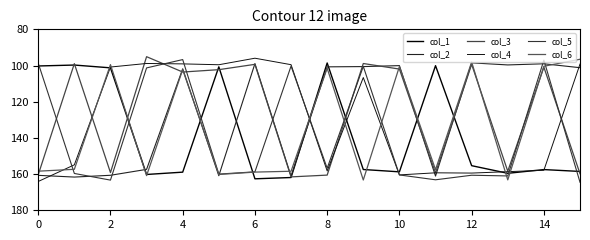

At which category does col_2 reach its first local valley?

8